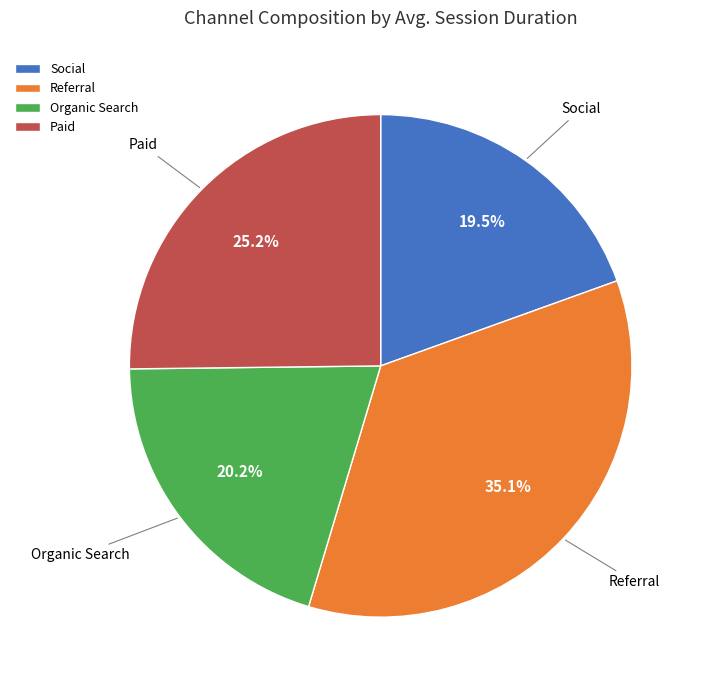

What percentage is NOT represented by Paid?

74.8%